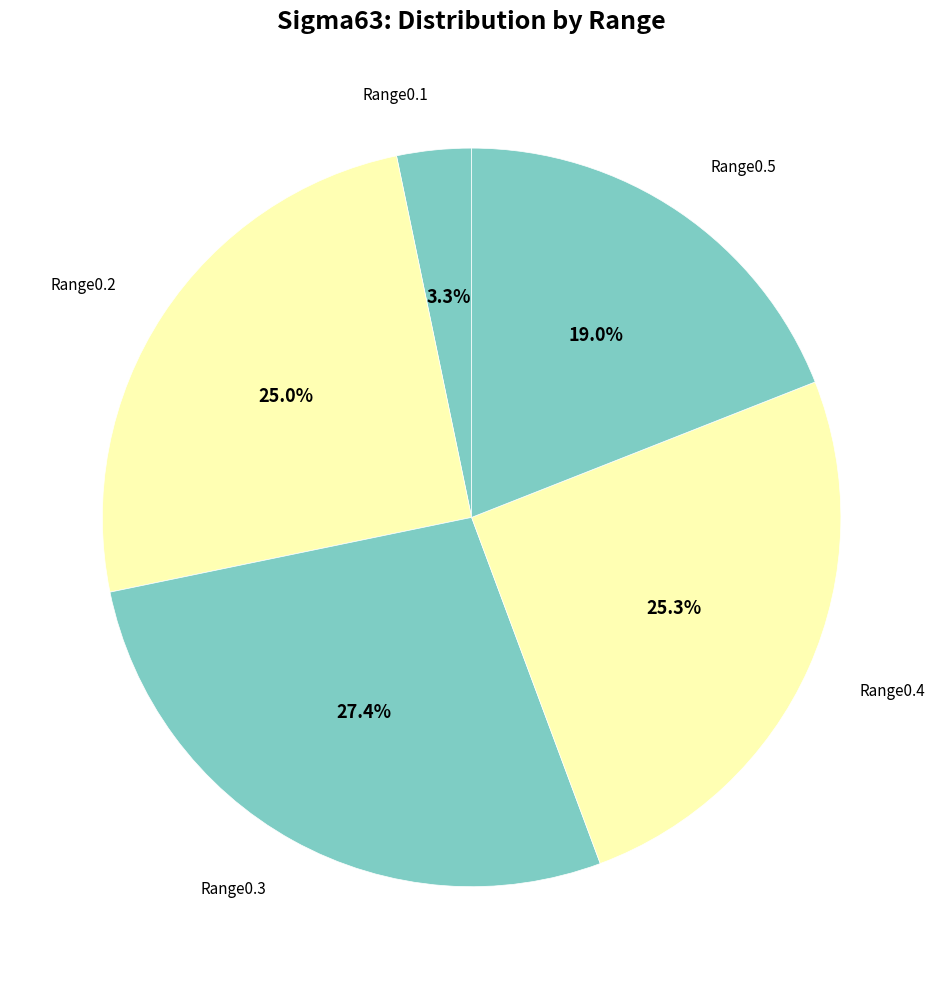

Count the number of slices in the pie.

5